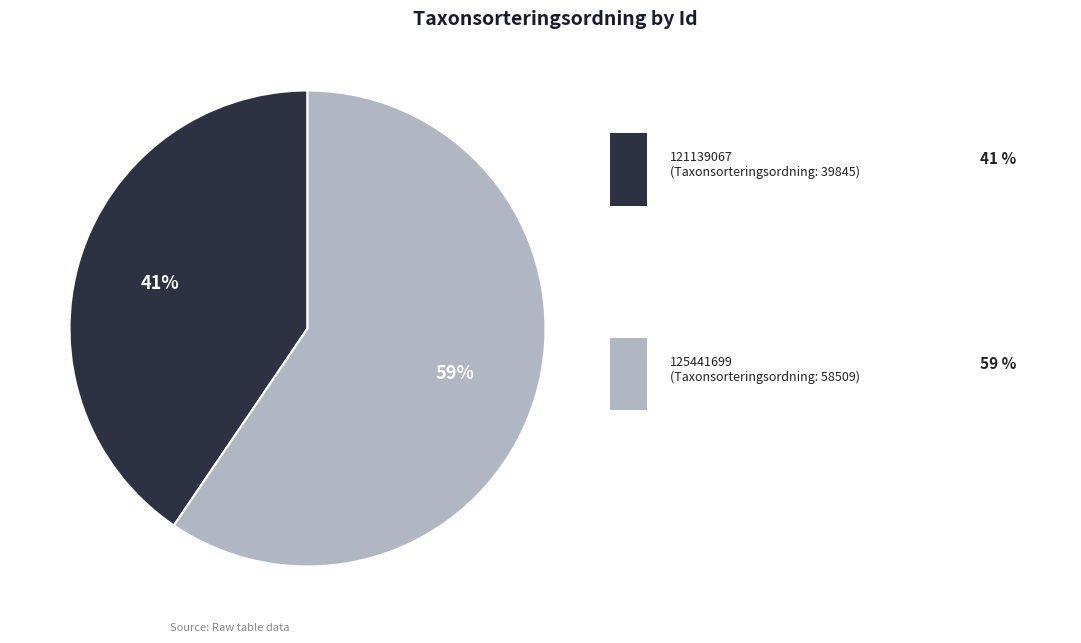

Does any single category account for the majority?

Yes